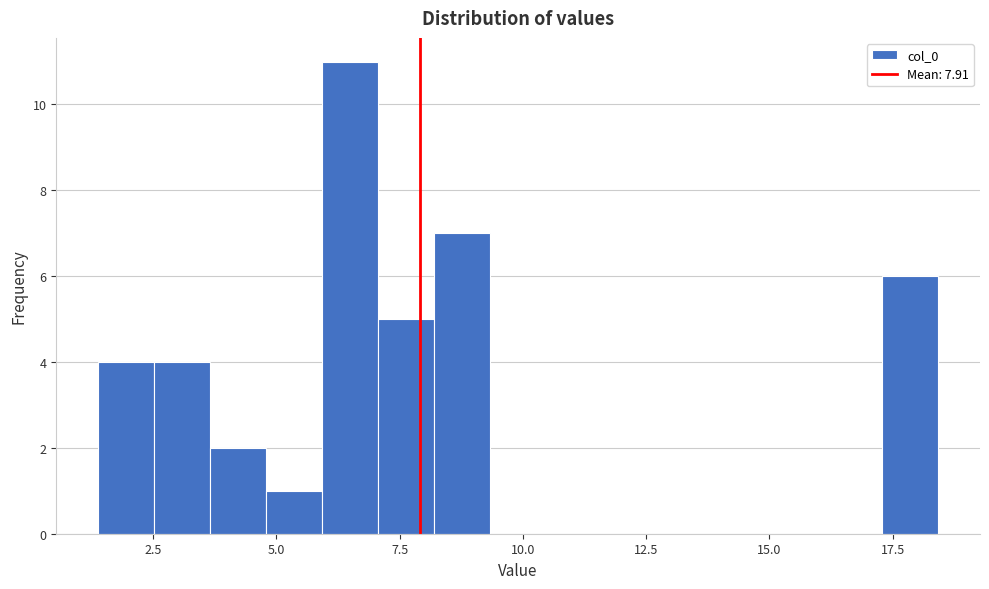

Around what value on the x-axis is the tallest bar? Give the approximate position of its centre, as read against the axis.

6.5